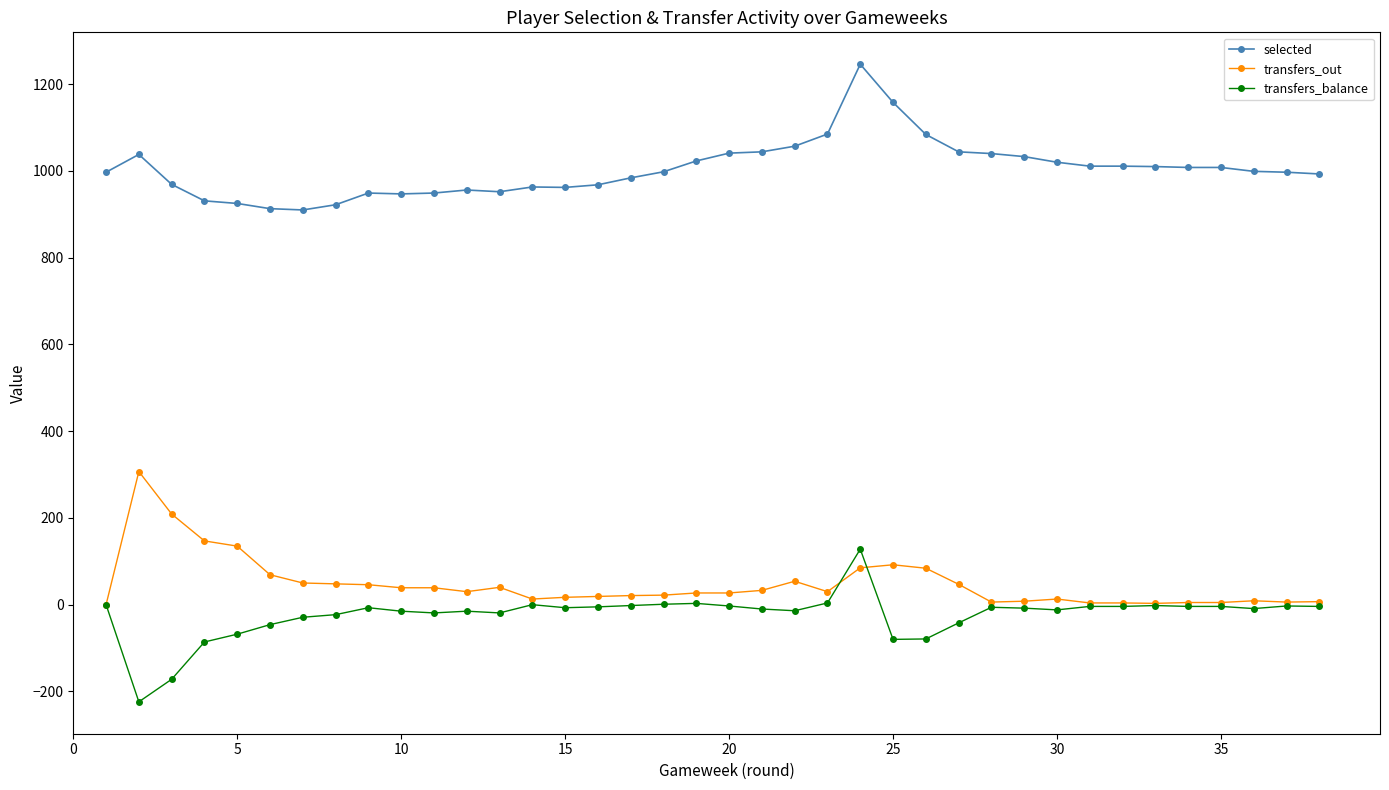

What is the highest value of the transfers_balance series?

128